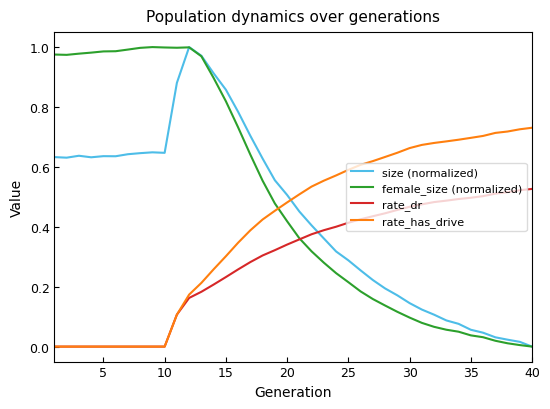

At how many categories does at least one series exceed 0?

40